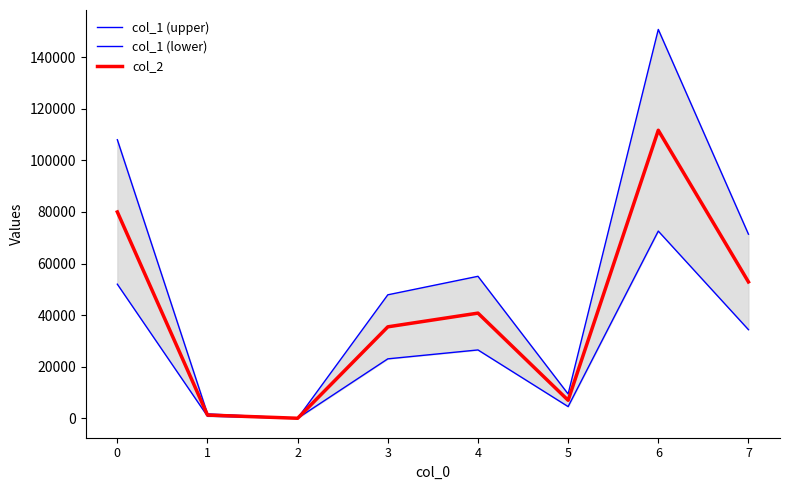

What is the average value of the col_1 (lower) series?

26734.4